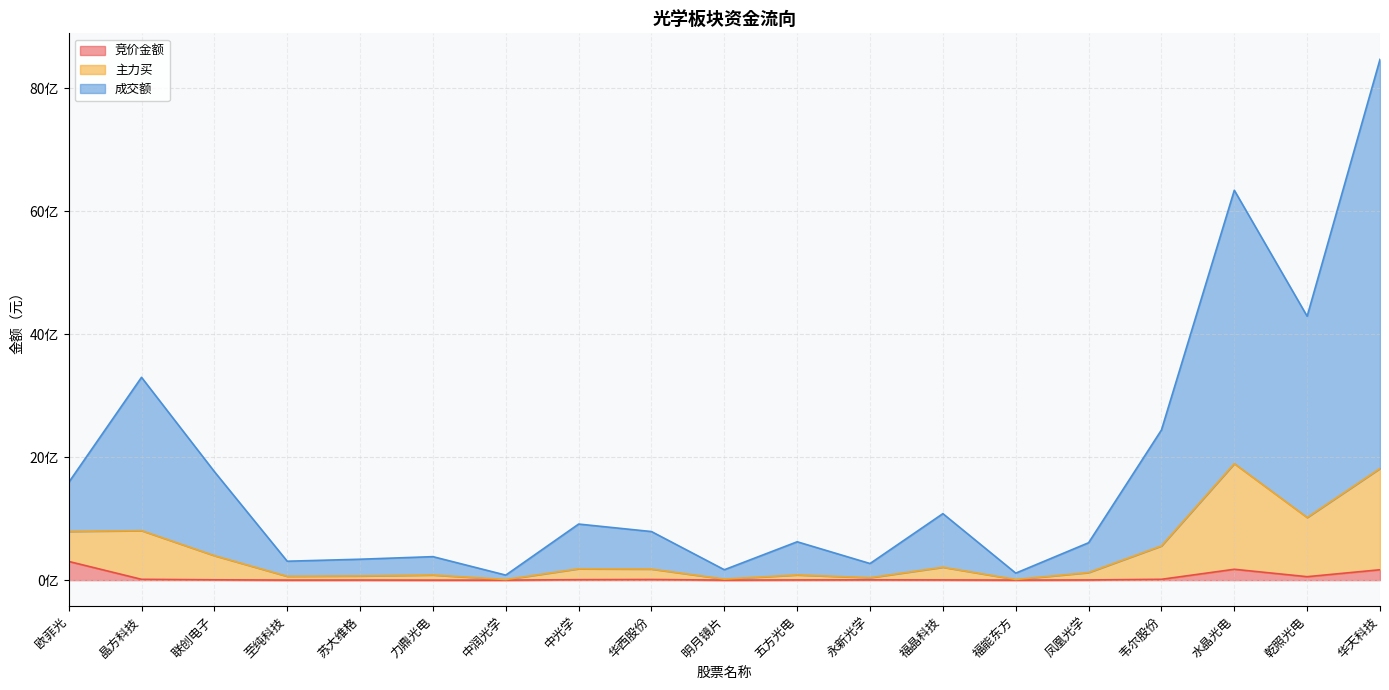

True or false: 主力买 and 竞价金额 intersect in this chart.

False